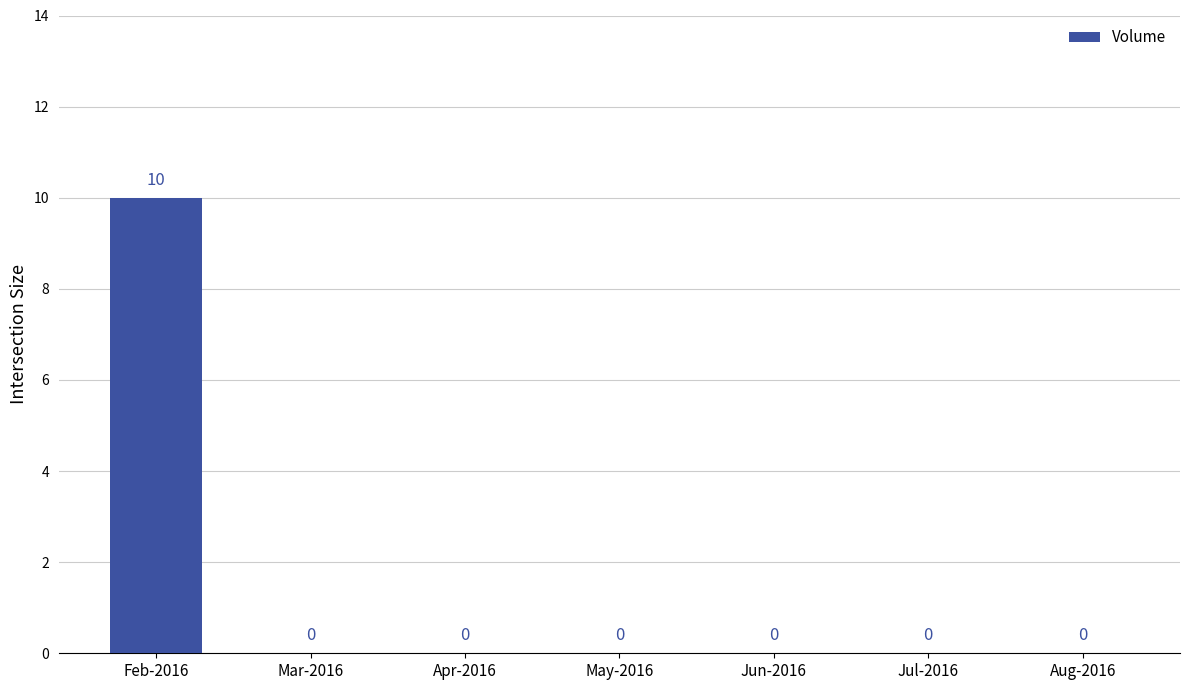

How many values are between 0 and 1?

6